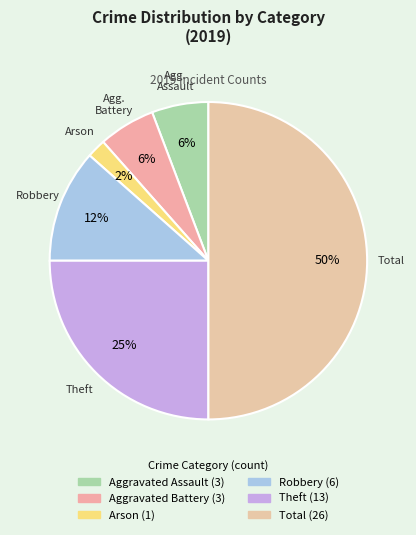

What is the smallest slice in the pie chart?

Arson